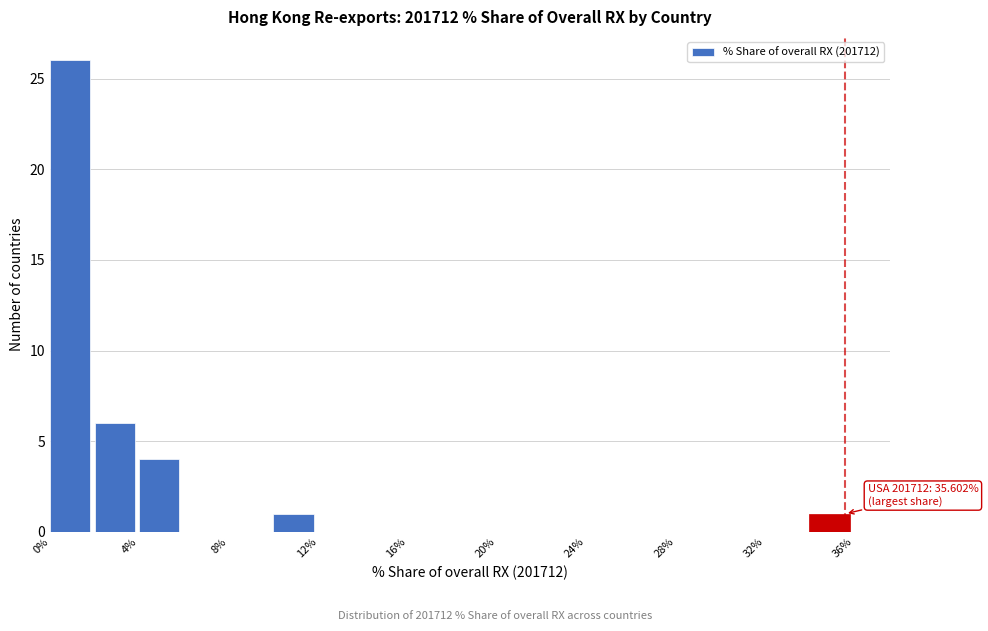

Which range on the x-axis has the tallest bar?

0 to 2